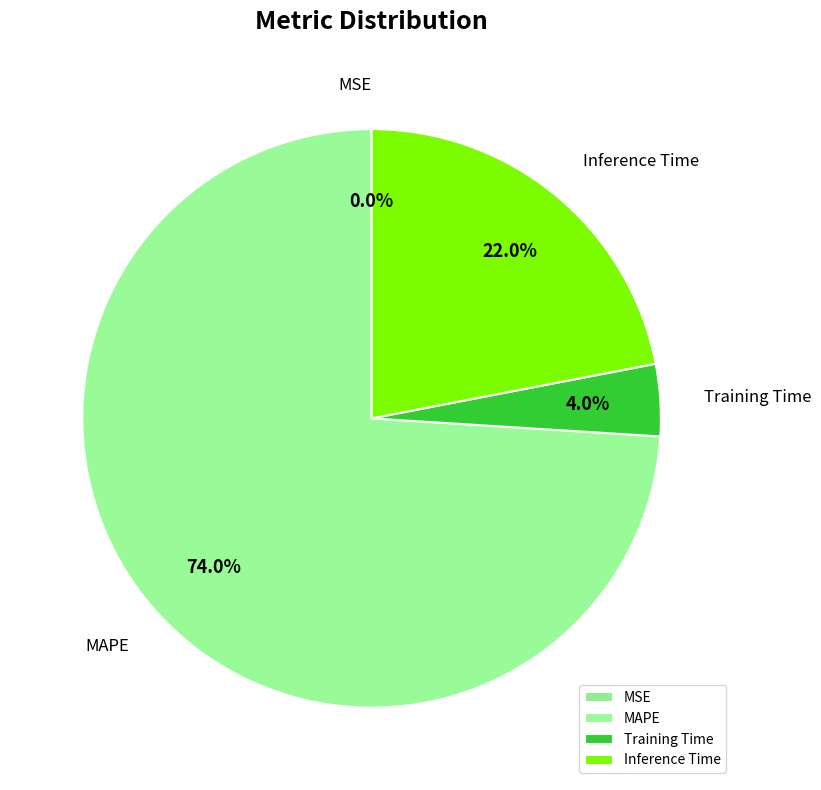

Is it true that MAPE is 84% of the pie?

False